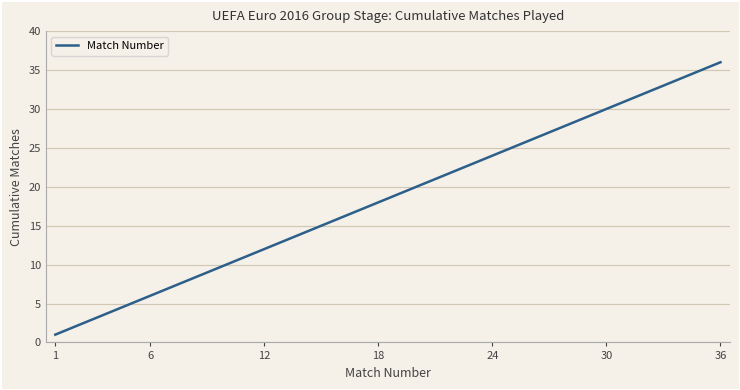

What is the maximum value shown in the chart?

36.0